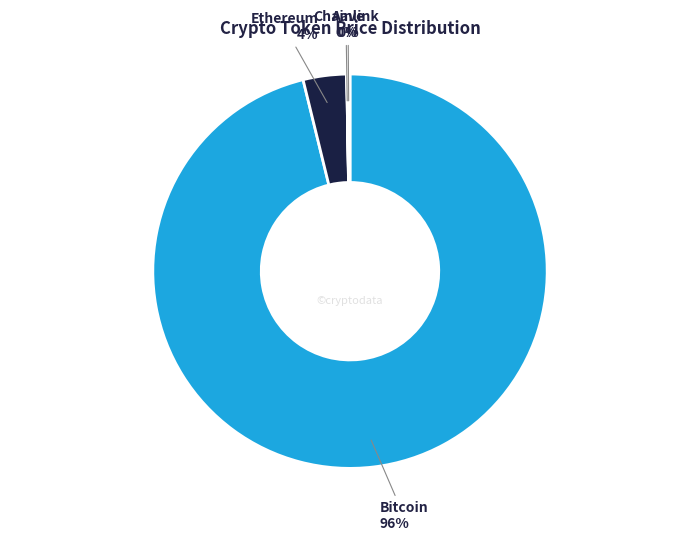

Between Ethereum and Bitcoin, which is larger?

Bitcoin